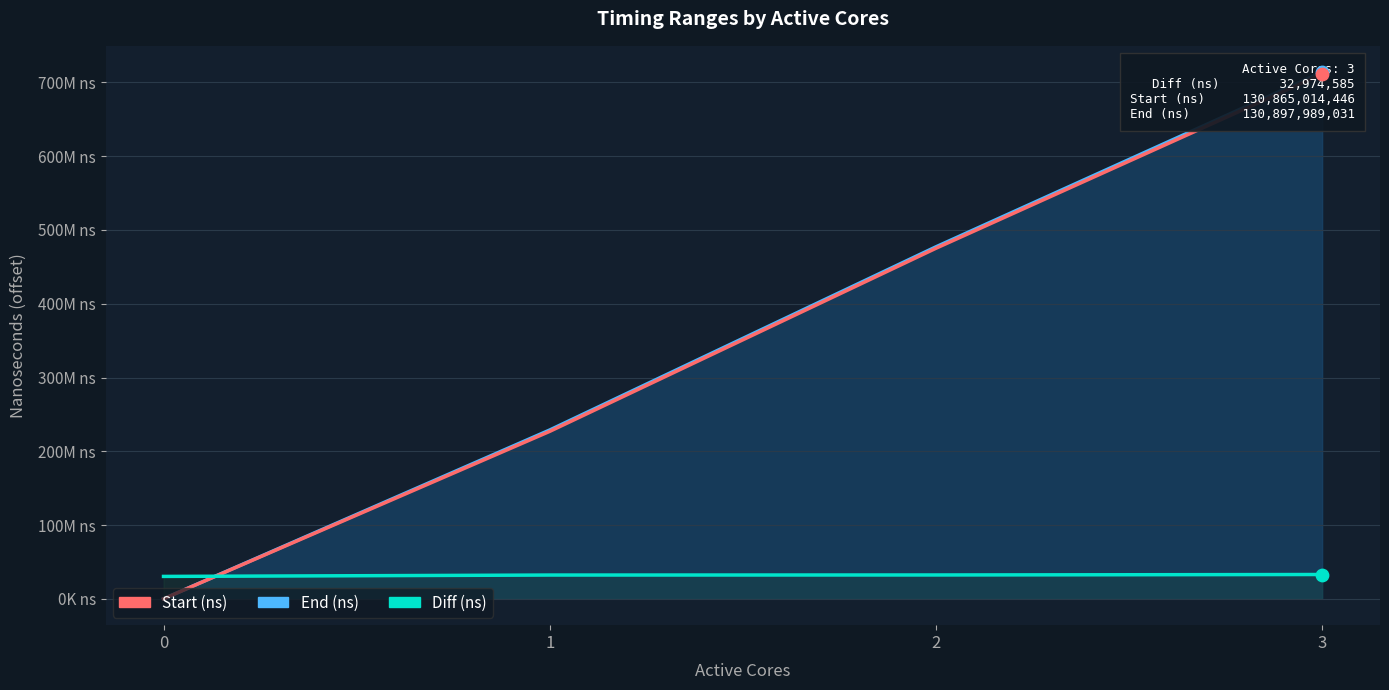

At which category is the sum across all series the highest?

3